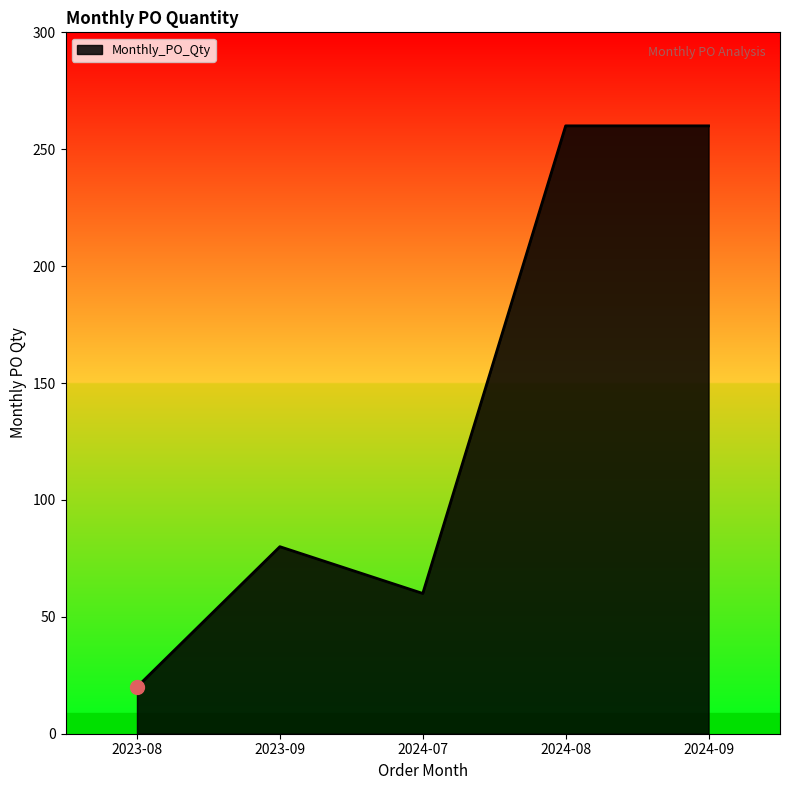

What is the difference between the maximum and second lowest values?

200